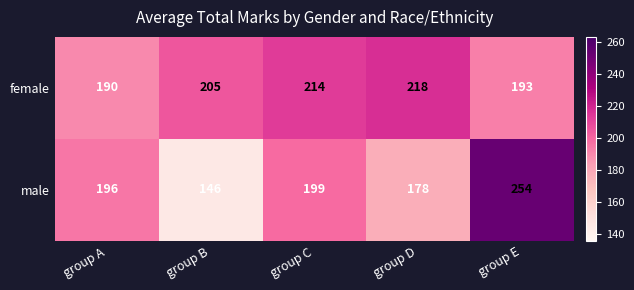

Reading left to right, what are all the values shown in this chart?

female: 190	205	214	218	193
male: 196	146	199	178	254